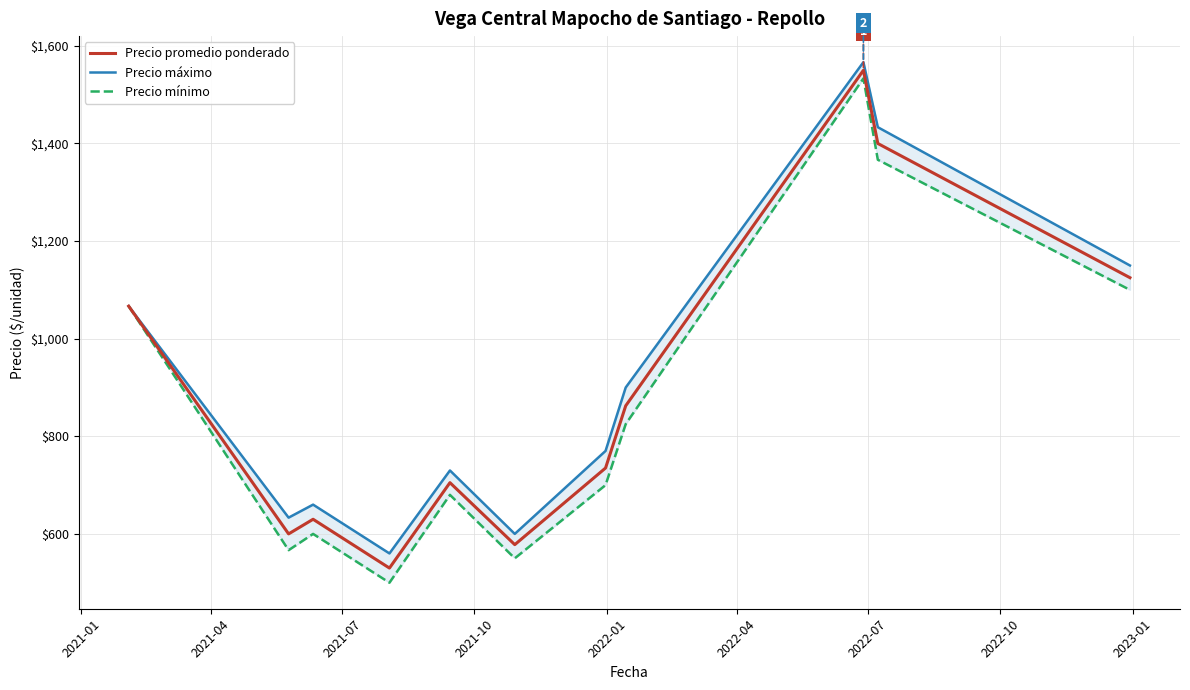

What is the lowest value of the Precio promedio ponderado series?

530.0